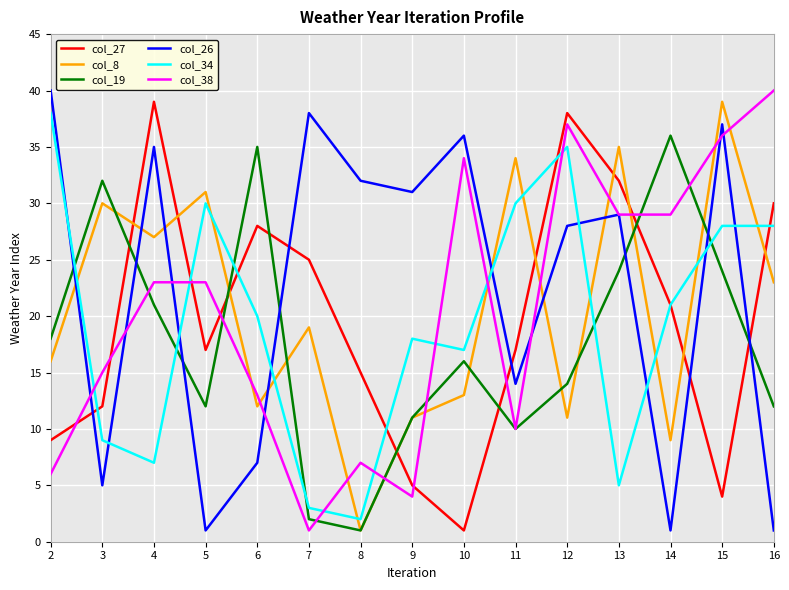

The value of col_19 at 5 is 12. True or false?

True